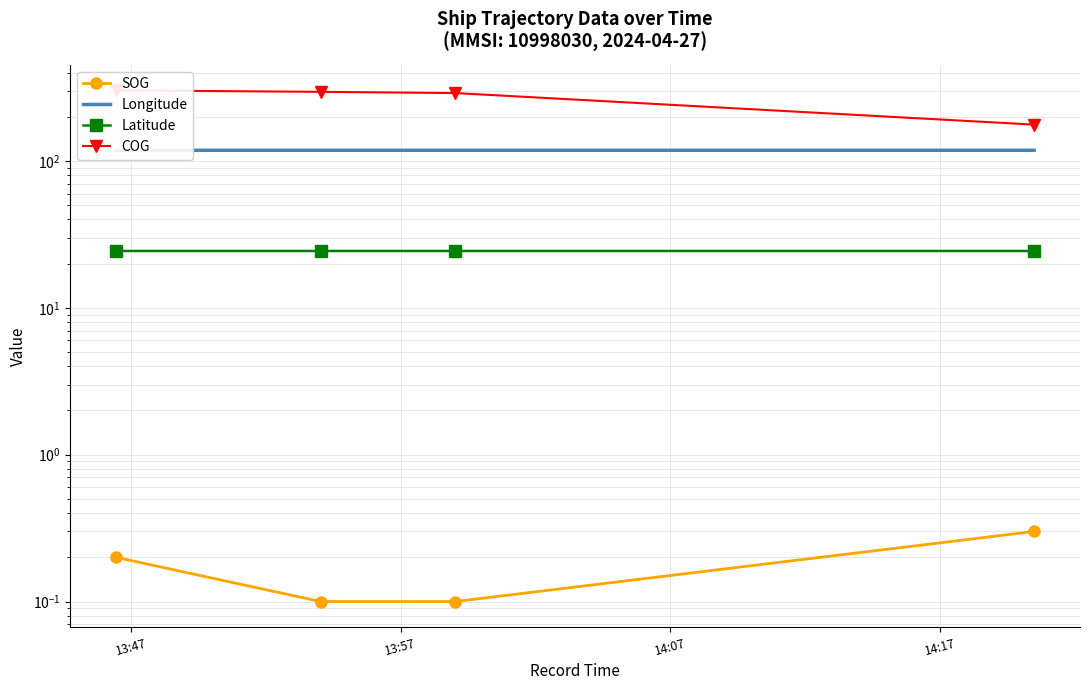

What is the approximate value of SOG at 14:17?

0.3